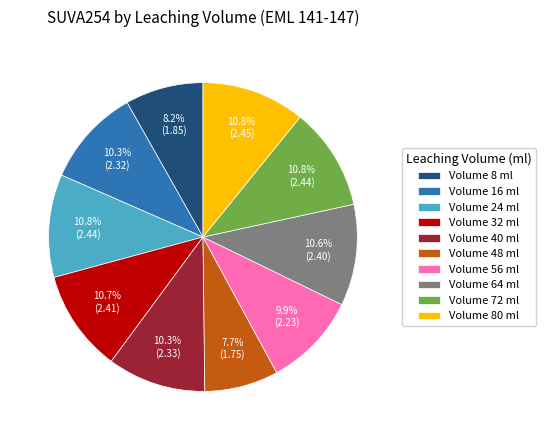

Combined, what portion of the pie is Volume 40 ml and Volume 80 ml?

21.1%